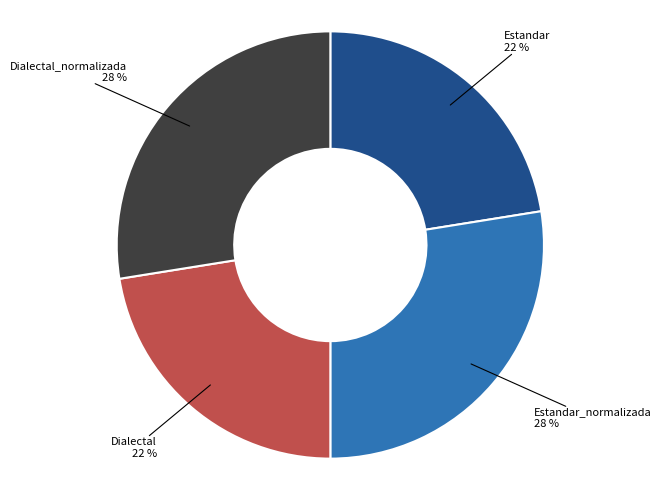

What percentage is the Estandar_normalizada slice, to the nearest percent?

28%